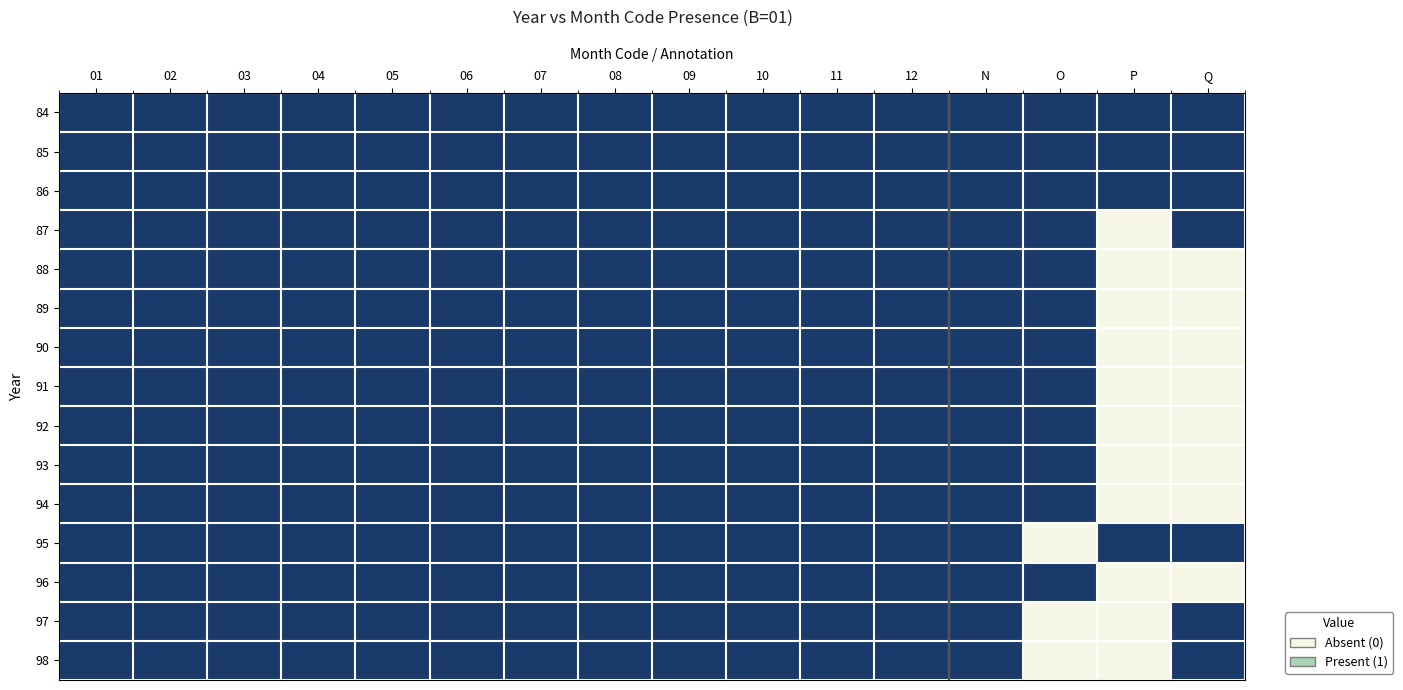

Reading right to left, list all the values displayed in this chart.

84: Q=1	P=1	O=1	N=1	12=1	11=1	10=1	09=1	08=1	07=1	06=1	05=1	04=1	03=1	02=1	01=1
85: Q=1	P=1	O=1	N=1	12=1	11=1	10=1	09=1	08=1	07=1	06=1	05=1	04=1	03=1	02=1	01=1
86: Q=1	P=1	O=1	N=1	12=1	11=1	10=1	09=1	08=1	07=1	06=1	05=1	04=1	03=1	02=1	01=1
87: Q=1	P=0	O=1	N=1	12=1	11=1	10=1	09=1	08=1	07=1	06=1	05=1	04=1	03=1	02=1	01=1
88: Q=0	P=0	O=1	N=1	12=1	11=1	10=1	09=1	08=1	07=1	06=1	05=1	04=1	03=1	02=1	01=1
89: Q=0	P=0	O=1	N=1	12=1	11=1	10=1	09=1	08=1	07=1	06=1	05=1	04=1	03=1	02=1	01=1
90: Q=0	P=0	O=1	N=1	12=1	11=1	10=1	09=1	08=1	07=1	06=1	05=1	04=1	03=1	02=1	01=1
91: Q=0	P=0	O=1	N=1	12=1	11=1	10=1	09=1	08=1	07=1	06=1	05=1	04=1	03=1	02=1	01=1
92: Q=0	P=0	O=1	N=1	12=1	11=1	10=1	09=1	08=1	07=1	06=1	05=1	04=1	03=1	02=1	01=1
93: Q=0	P=0	O=1	N=1	12=1	11=1	10=1	09=1	08=1	07=1	06=1	05=1	04=1	03=1	02=1	01=1
94: Q=0	P=0	O=1	N=1	12=1	11=1	10=1	09=1	08=1	07=1	06=1	05=1	04=1	03=1	02=1	01=1
95: Q=1	P=1	O=0	N=1	12=1	11=1	10=1	09=1	08=1	07=1	06=1	05=1	04=1	03=1	02=1	01=1
96: Q=0	P=0	O=1	N=1	12=1	11=1	10=1	09=1	08=1	07=1	06=1	05=1	04=1	03=1	02=1	01=1
97: Q=1	P=0	O=0	N=1	12=1	11=1	10=1	09=1	08=1	07=1	06=1	05=1	04=1	03=1	02=1	01=1
98: Q=1	P=0	O=0	N=1	12=1	11=1	10=1	09=1	08=1	07=1	06=1	05=1	04=1	03=1	02=1	01=1